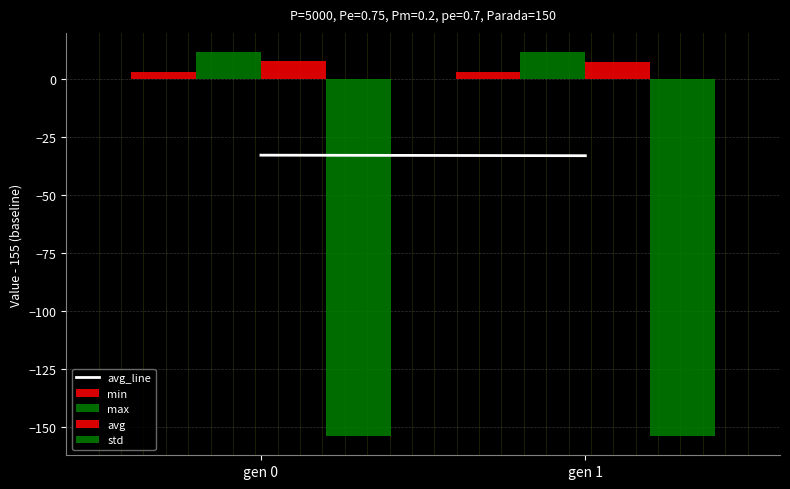

Are the bars horizontal?

No